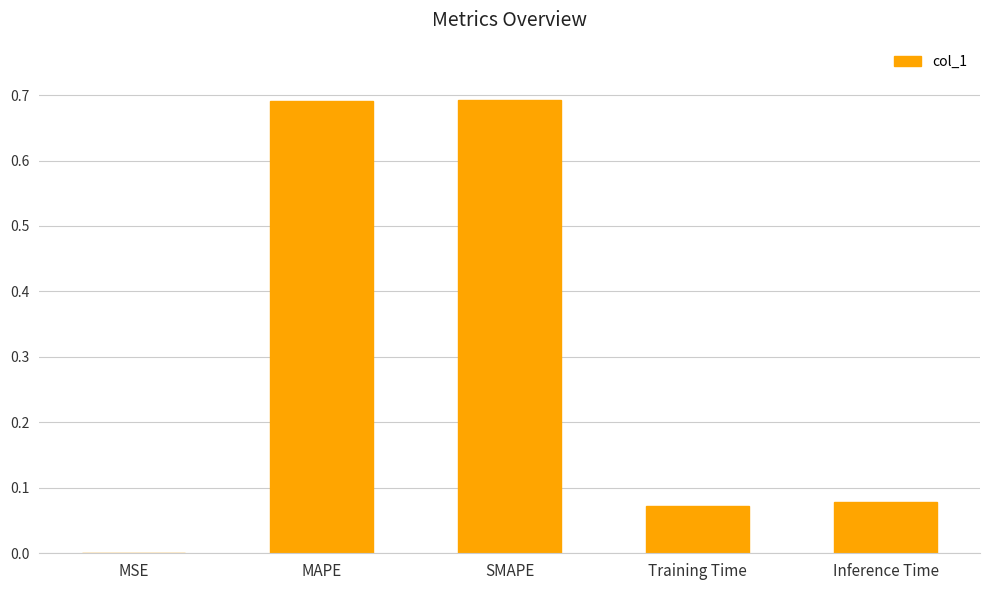

True or false: the data shows 1.1 at SMAPE.

False